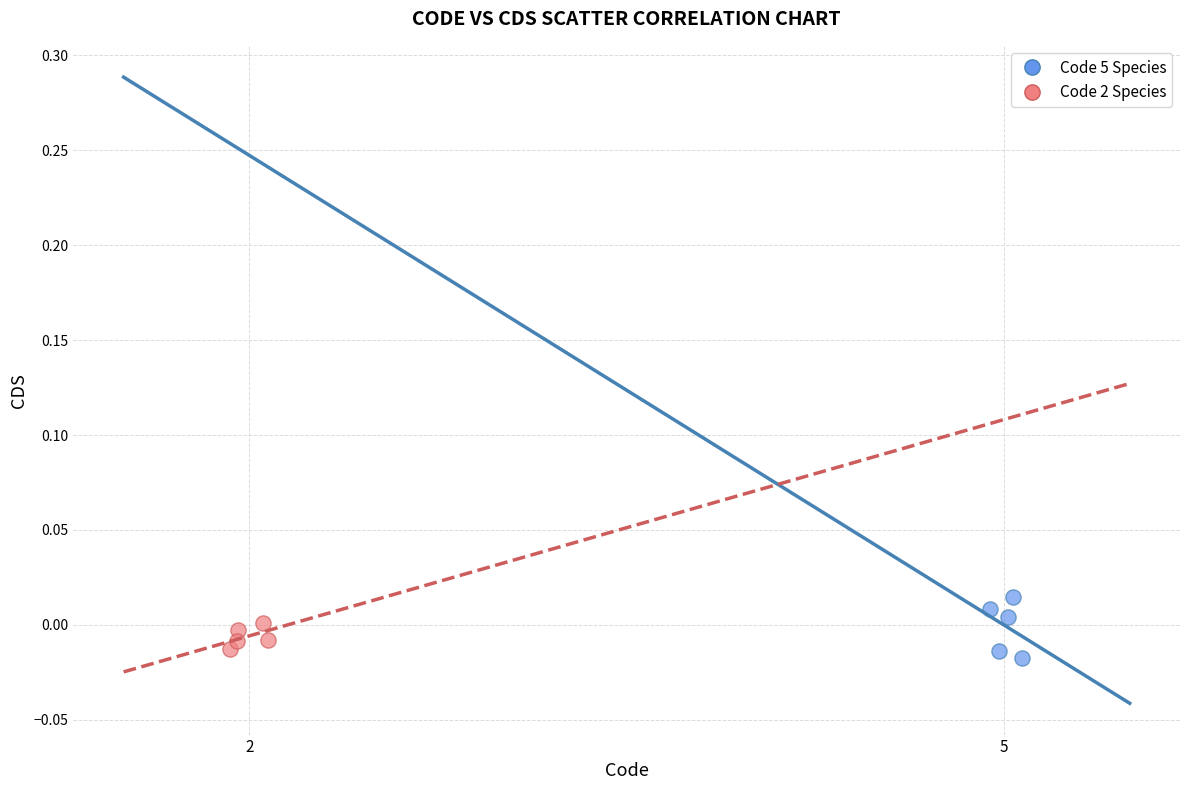

Which series has the largest Y range (max minus min)?

Code 5 Species